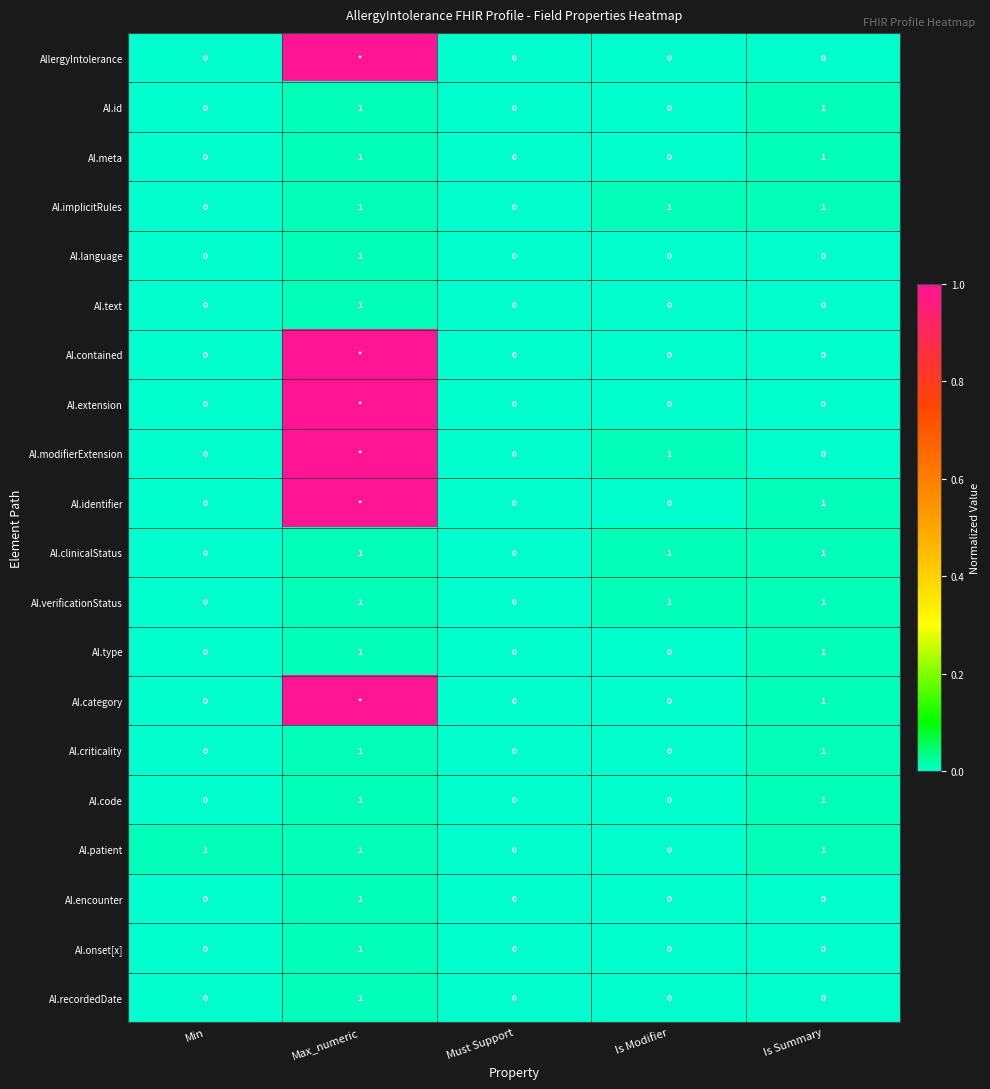

What is the difference between the maximum and minimum values in the AI.language series?

1.0